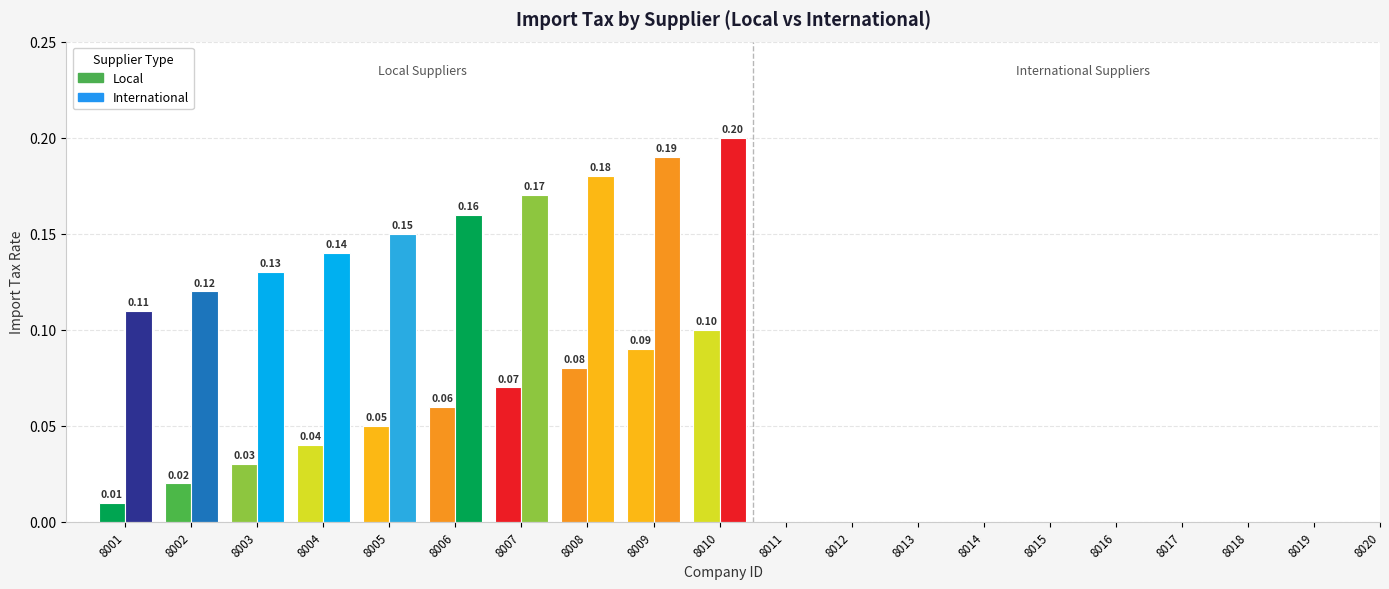

The International series shows 0.1 at 8007. True or false?

False